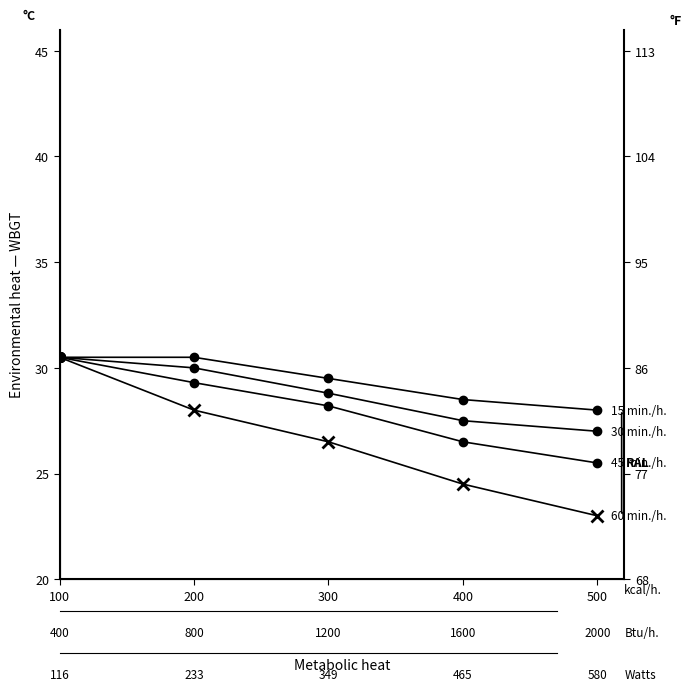

Reading right to left, what are all the values shown in this chart?

15 min./h.: 28.0	28.5	29.5	30.5	30.5
30 min./h.: 27.0	27.5	28.8	30.0	30.5
45 min./h.: 25.5	26.5	28.2	29.3	30.5
60 min./h.: 23.0	24.5	26.5	28.0	30.5